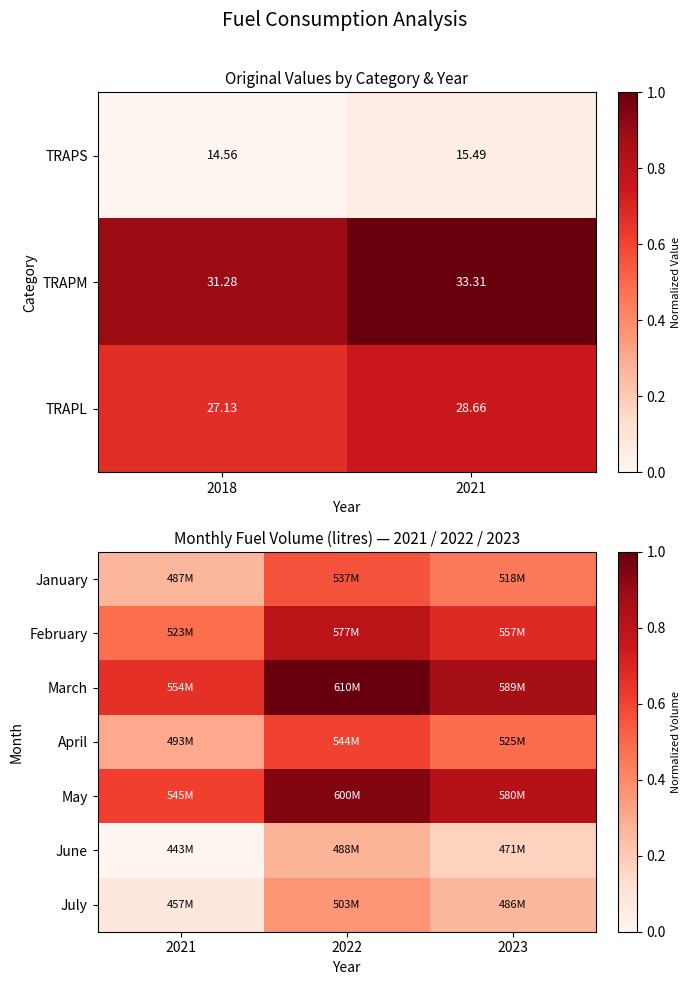

Count the number of data series in this chart.

7